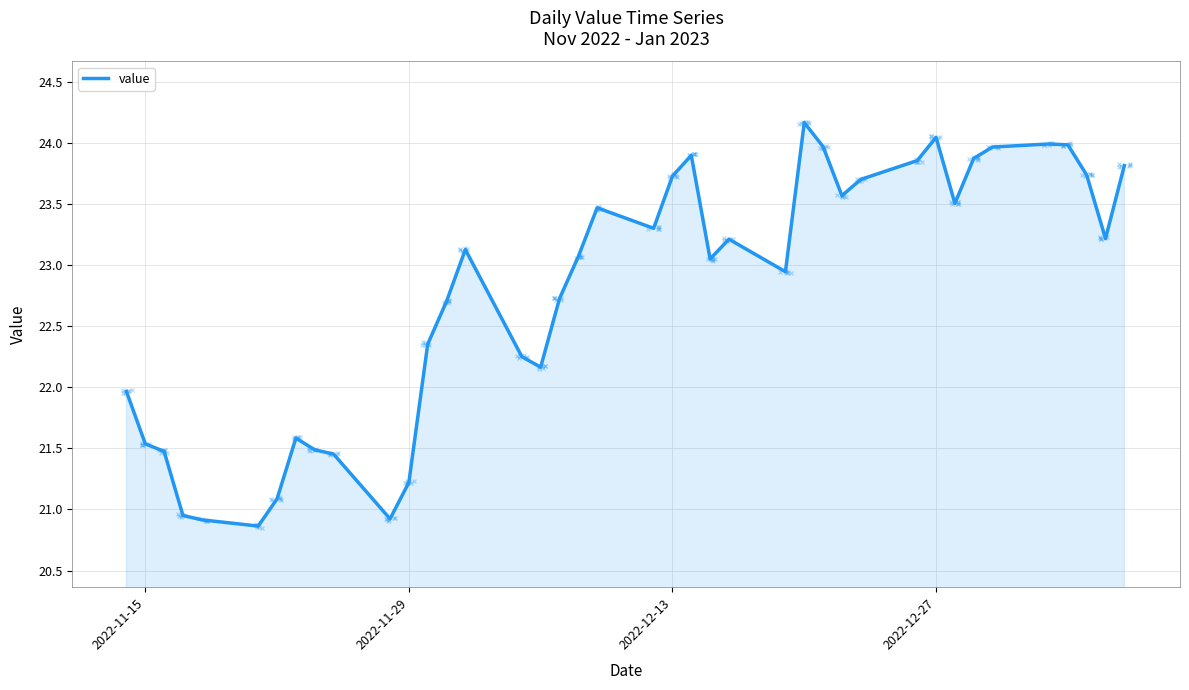

What is the difference between the maximum and minimum values?

3.3